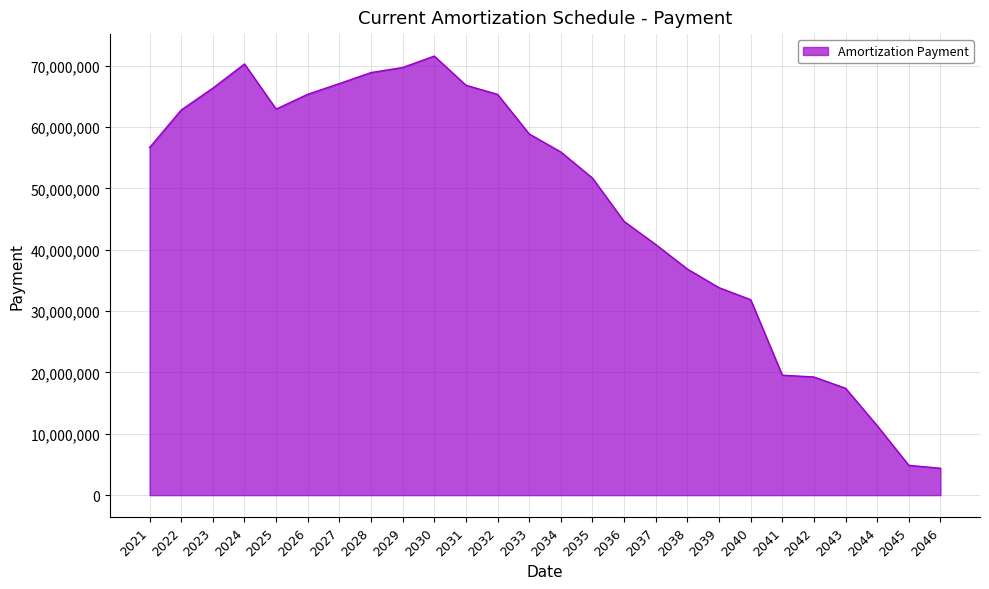

The value at 2027 is 17404112. True or false?

False